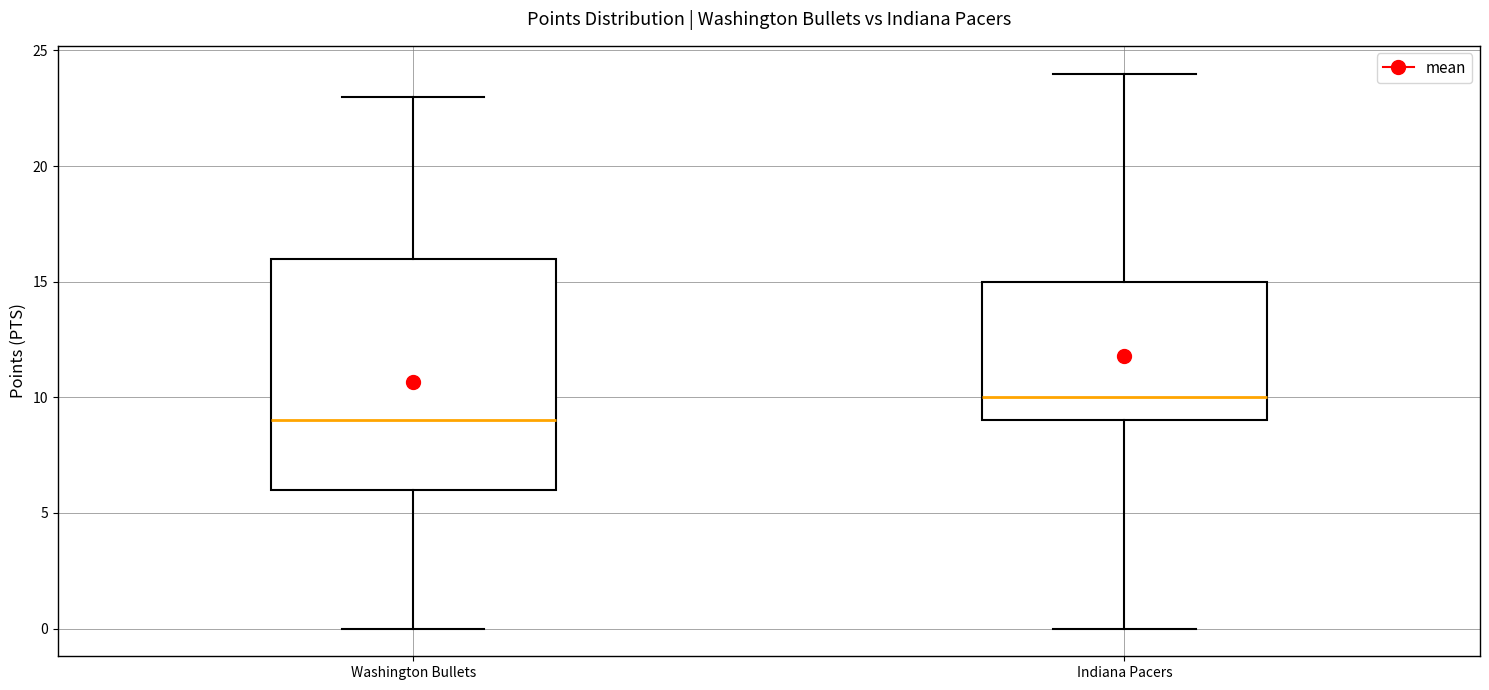

Which box is the tallest, from its lower edge to its upper edge?

Washington Bullets